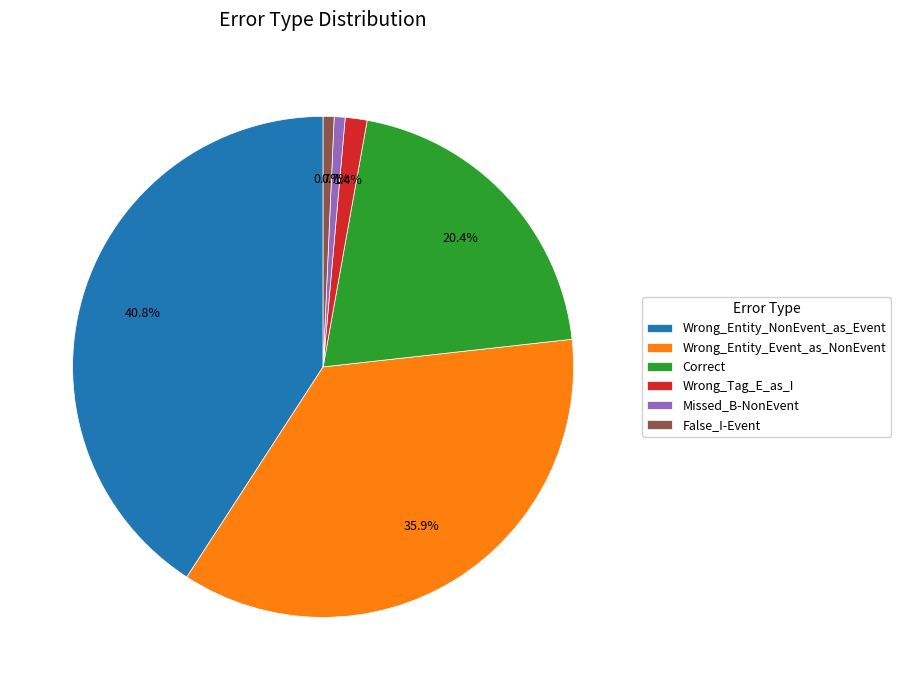

How many segments does this pie chart have?

6